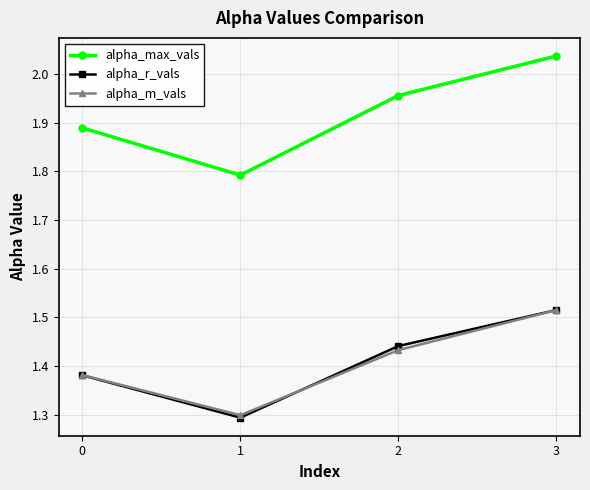

True or false: alpha_max_vals and alpha_r_vals cross at least once.

False